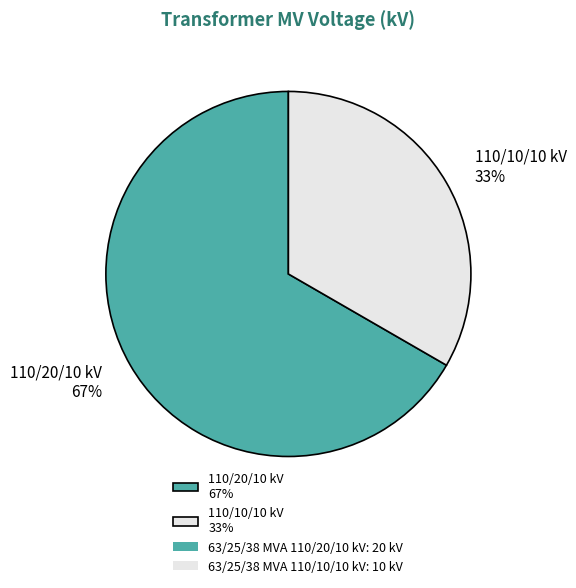

Rank the categories by value from highest to lowest.

110/20/10 kV 67%, 110/10/10 kV 33%